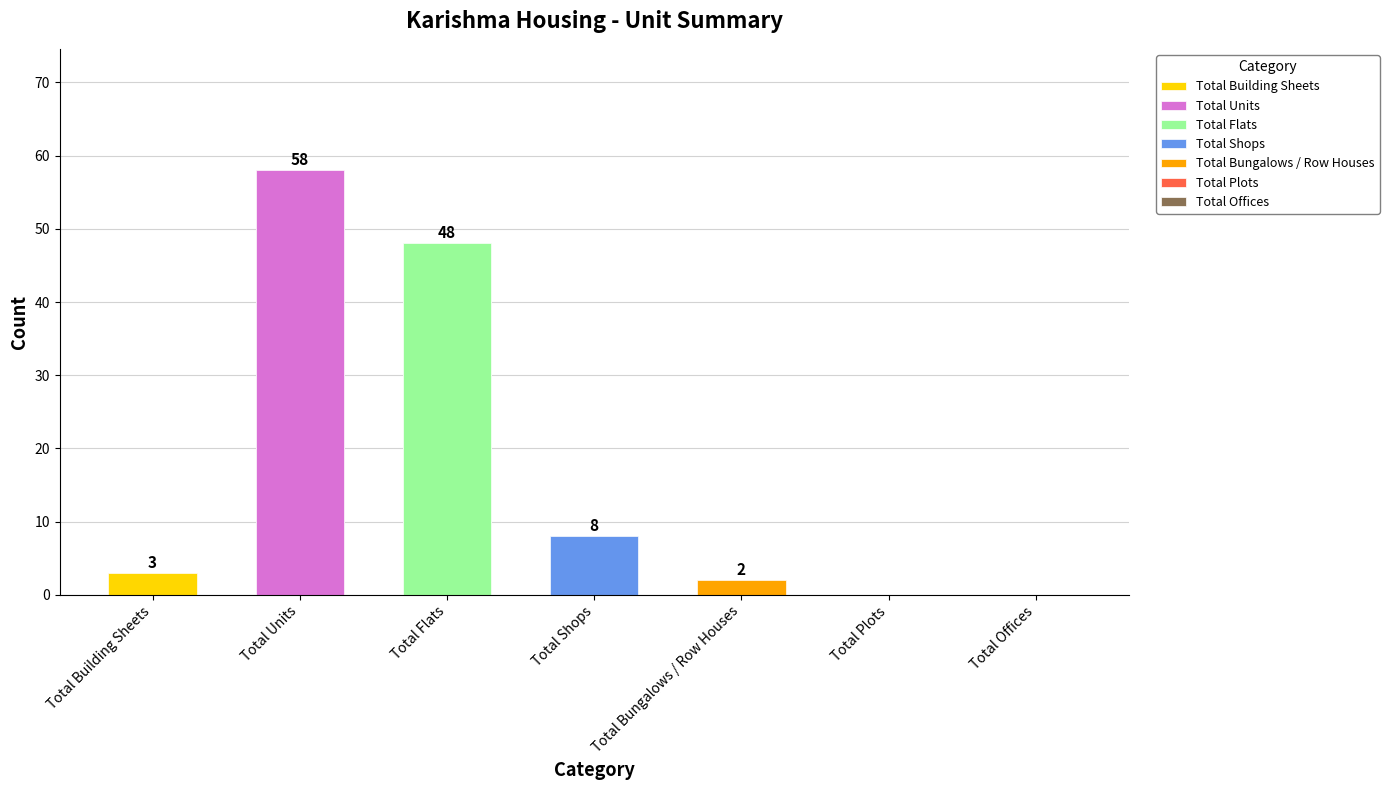

What is the difference between the maximum and minimum values?

58